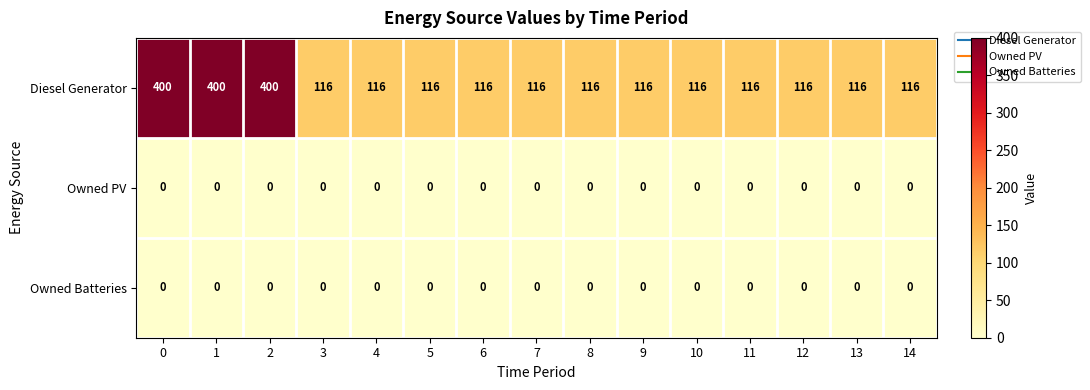

Which series has the widest spread of values?

Diesel Generator